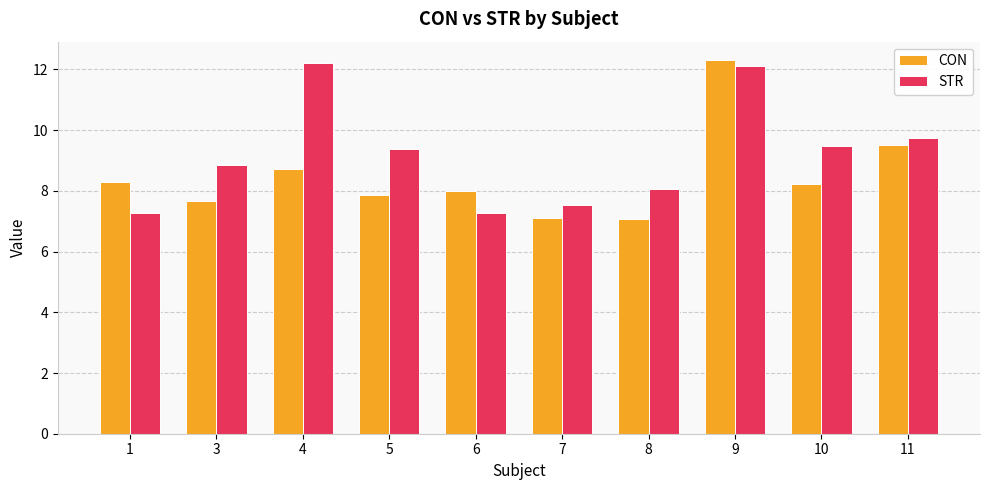

At which label does STR first exceed 9?

4